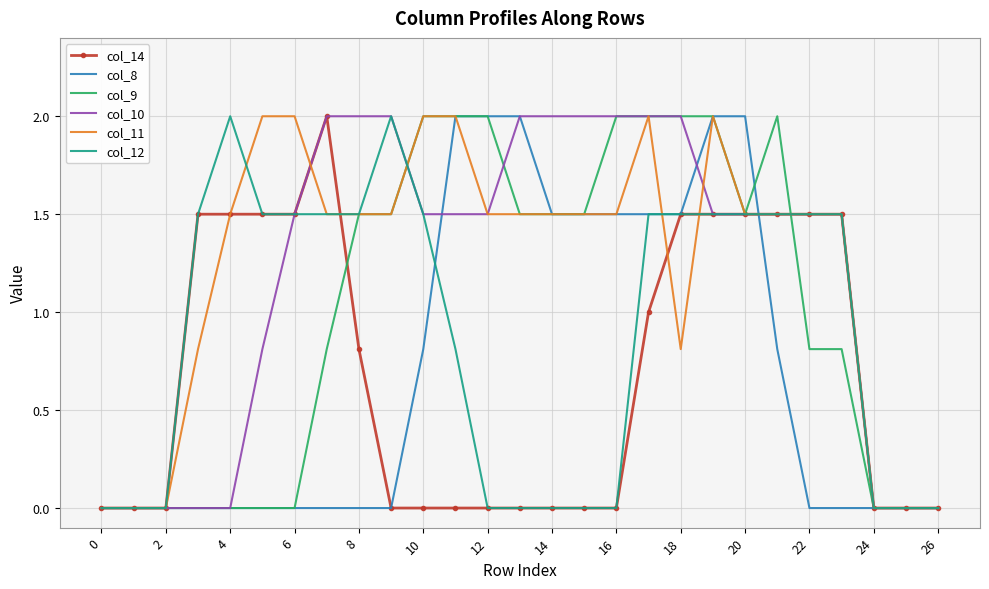

Reading left to right, transcribe all the data shown in this chart.

col_14: 0.0	0.0	0.0	1.5	1.5	1.5	1.5	2.0	0.8	0.0	0.0	0.0	0.0	0.0	0.0	0.0	0.0	1.0	1.5	1.5	1.5	1.5	1.5	1.5	0.0	0.0	0.0
col_8: 0.0	0.0	0.0	0.0	0.0	0.0	0.0	0.0	0.0	0.0	0.8	2.0	2.0	2.0	1.5	1.5	1.5	1.5	1.5	2.0	2.0	0.8	0.0	0.0	0.0	0.0	0.0
col_9: 0.0	0.0	0.0	0.0	0.0	0.0	0.0	0.8	1.5	1.5	2.0	2.0	2.0	1.5	1.5	1.5	2.0	2.0	2.0	2.0	1.5	2.0	0.8	0.8	0.0	0.0	0.0
col_10: 0.0	0.0	0.0	0.0	0.0	0.8	1.5	2.0	2.0	2.0	1.5	1.5	1.5	2.0	2.0	2.0	2.0	2.0	2.0	1.5	1.5	1.5	1.5	1.5	0.0	0.0	0.0
col_11: 0.0	0.0	0.0	0.8	1.5	2.0	2.0	1.5	1.5	1.5	2.0	2.0	1.5	1.5	1.5	1.5	1.5	2.0	0.8	2.0	1.5	1.5	1.5	1.5	0.0	0.0	0.0
col_12: 0.0	0.0	0.0	1.5	2.0	1.5	1.5	1.5	1.5	2.0	1.5	0.8	0.0	0.0	0.0	0.0	0.0	1.5	1.5	1.5	1.5	1.5	1.5	1.5	0.0	0.0	0.0